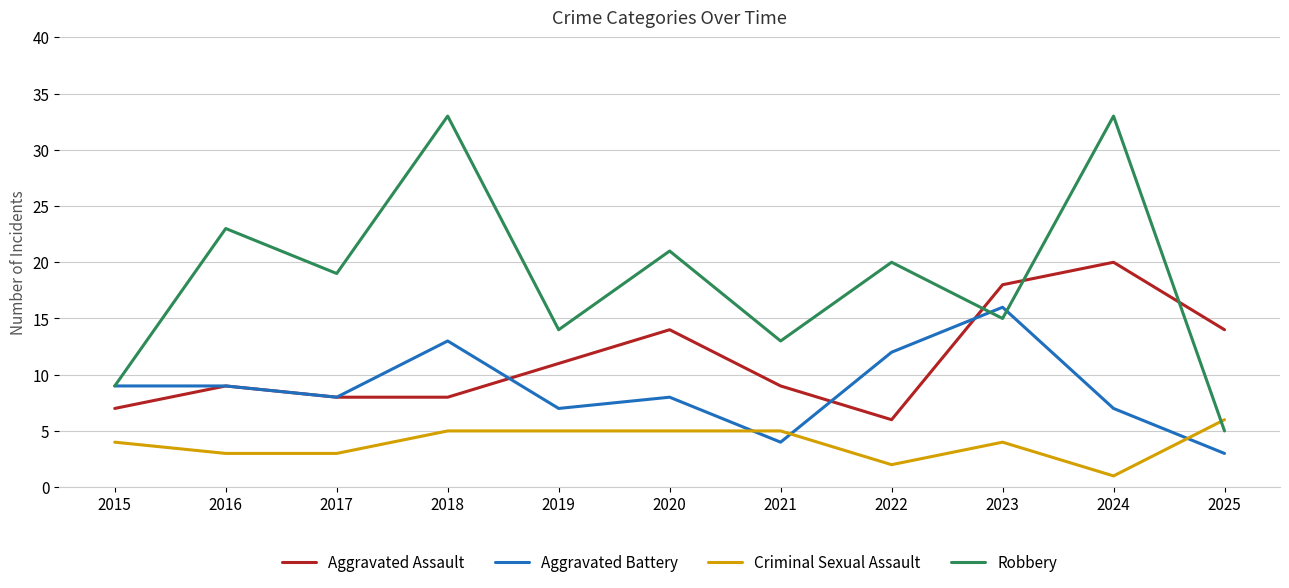

What are all the series names shown in the legend?

Aggravated Assault, Aggravated Battery, Criminal Sexual Assault, Robbery